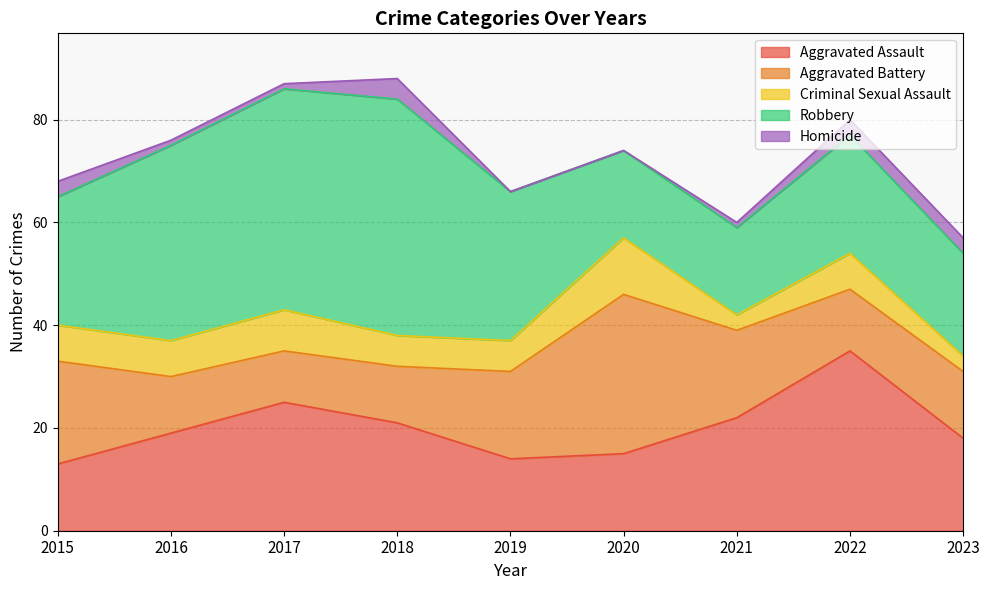

Which category has the lowest value in the Aggravated Assault series?

2015